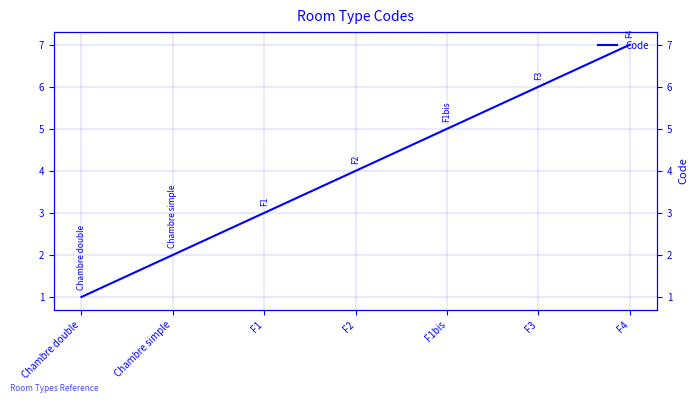

True or false: there are more than 1 points higher than both neighbors.

False